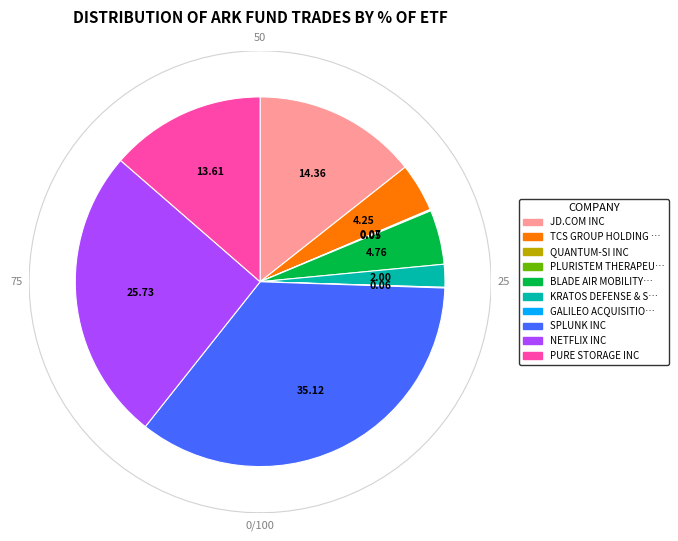

Which category has the smallest portion of the pie?

PLURISTEM THERAPEUTICS INC